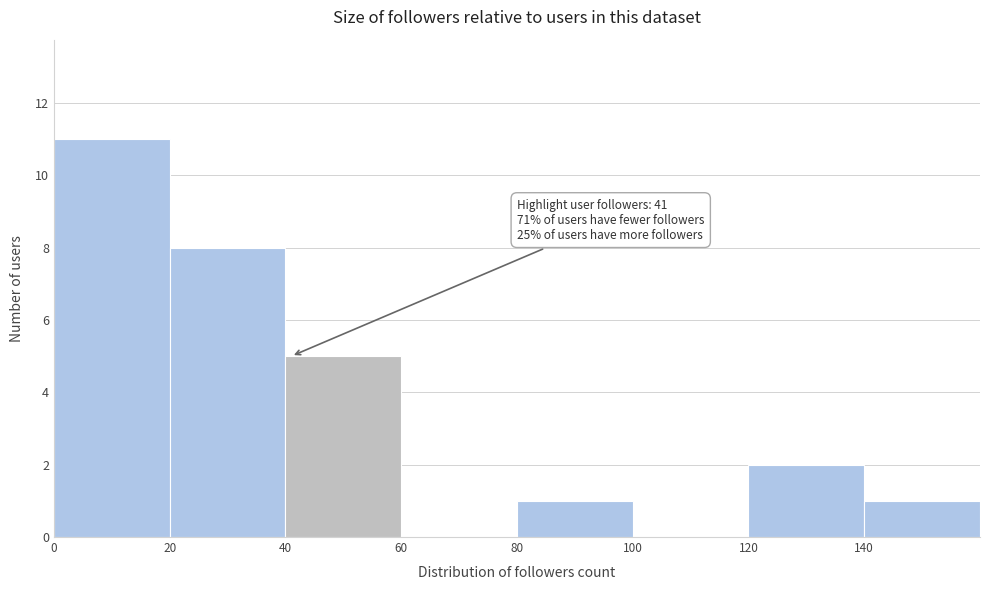

Which range on the x-axis has the tallest bar?

0 to 20